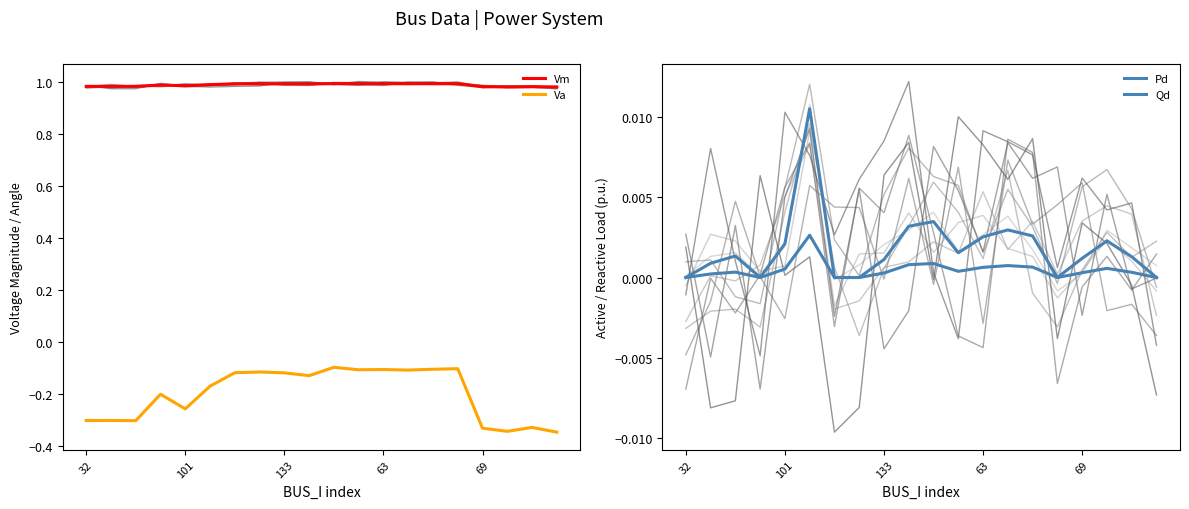

Is the value of Qd at 133 greater than the value of Va at 133?

Yes